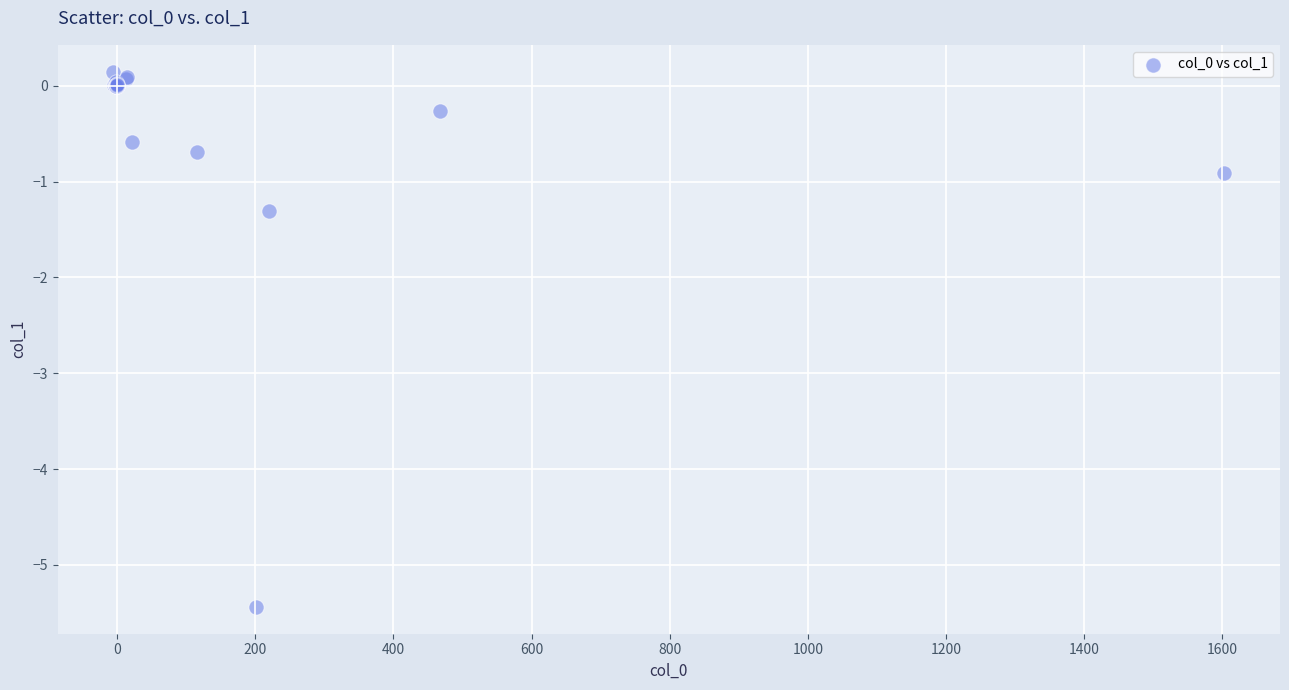

What Y value in the scatter plot is closest to -2?

-1.3